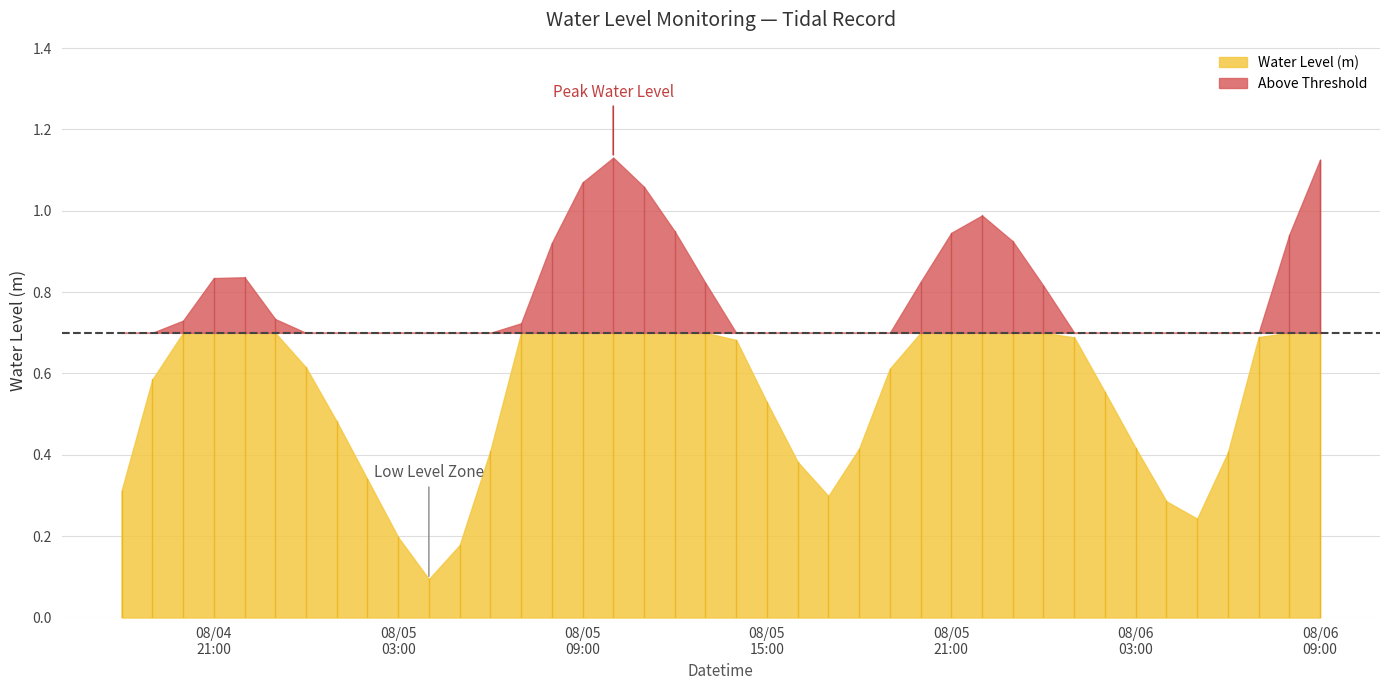

True or false: the data shows 0.7 at 2024-08-05 18:00:00.

False